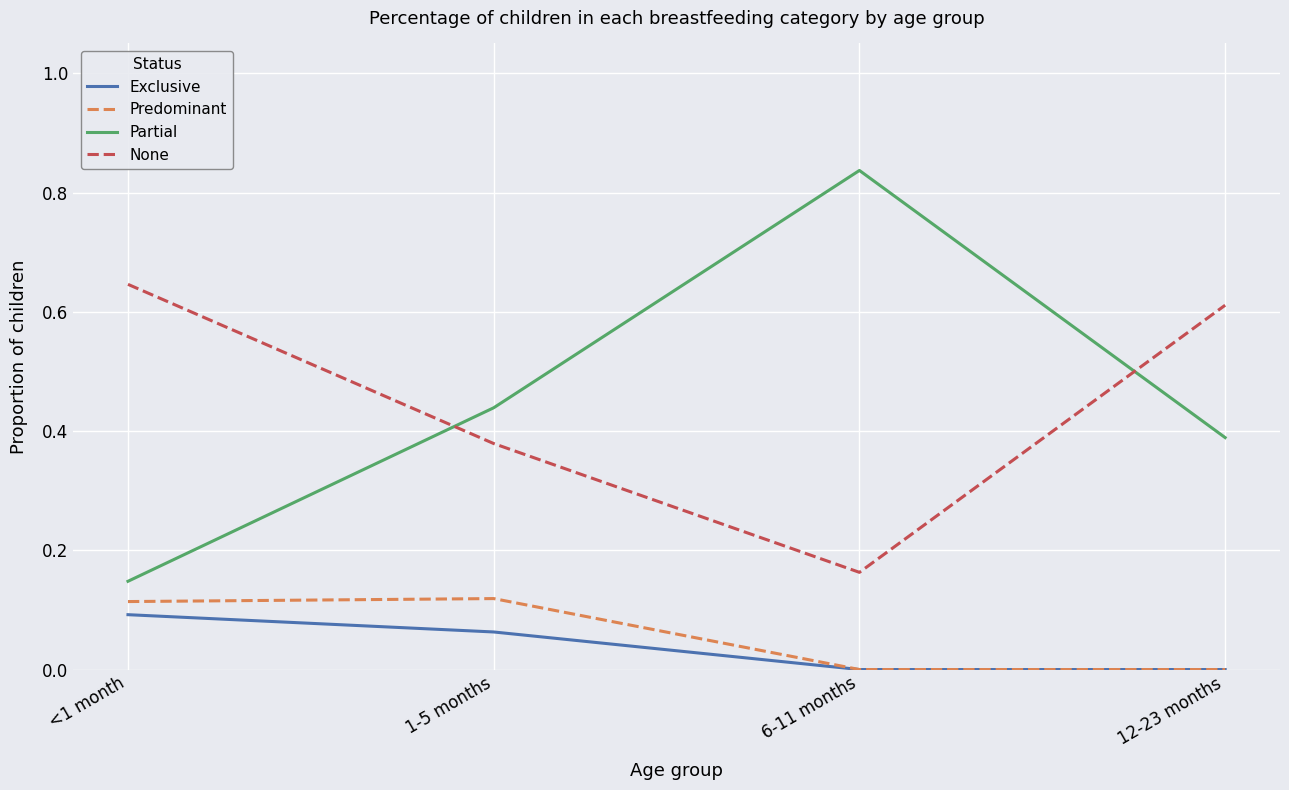

Is the value of Predominant at 6-11 months greater than the value of Partial at <1 month?

No